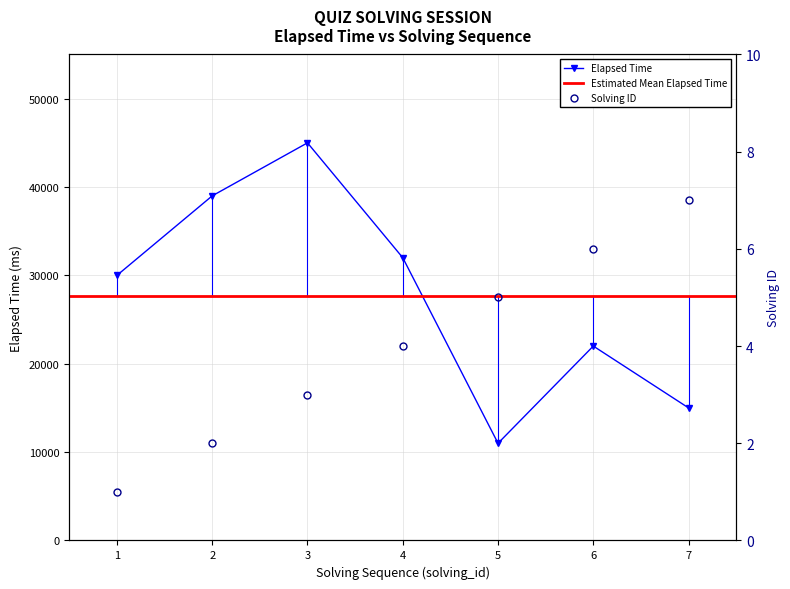

Rank the series by their maximum value, from lowest to highest.

solving_id, elapsed_time